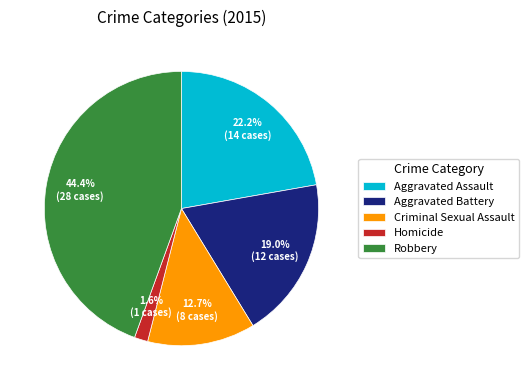

How many slices are in this pie chart?

5